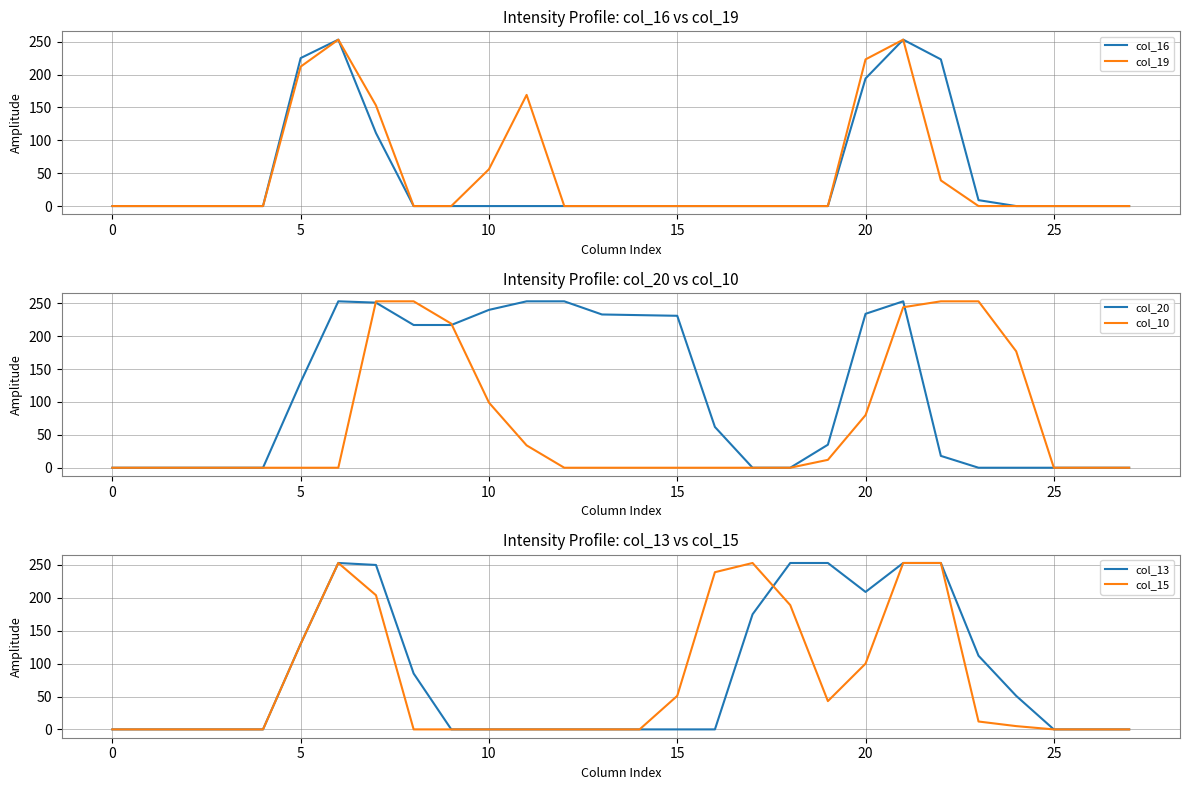

At which category is the sum across all series the highest?

21